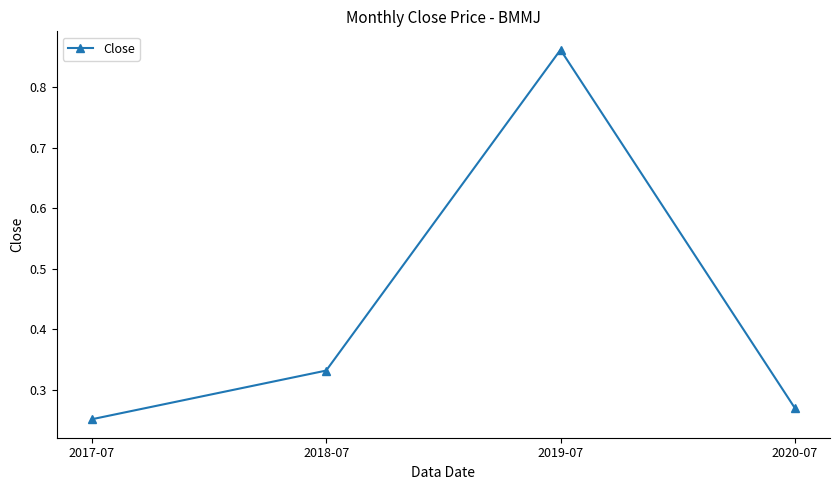

At which category does the chart reach its peak across all series?

2019-07